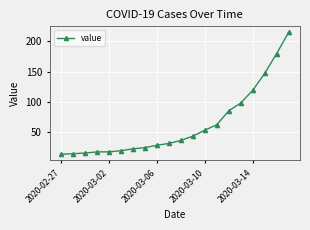

How many lines are shown in the chart?

1